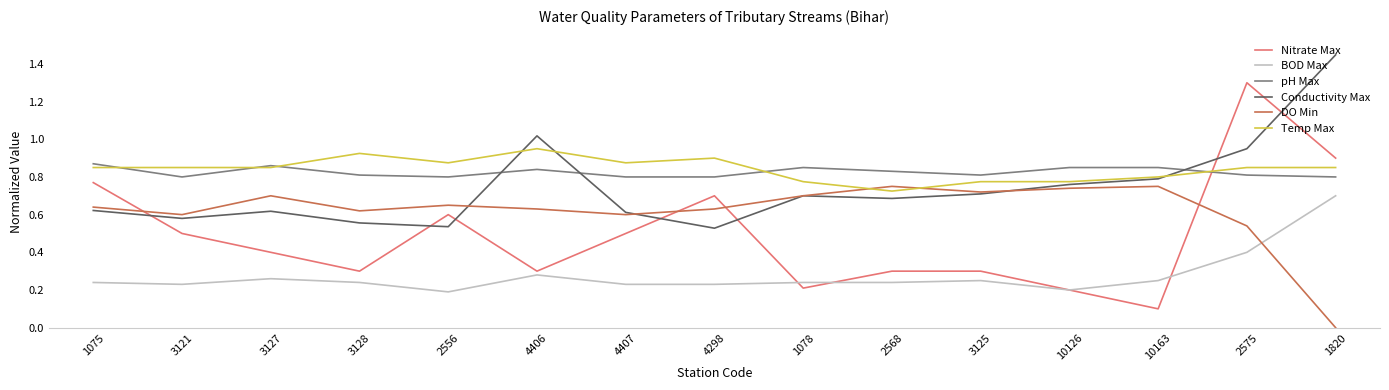

At which category does the chart reach its minimum across all series?

1820